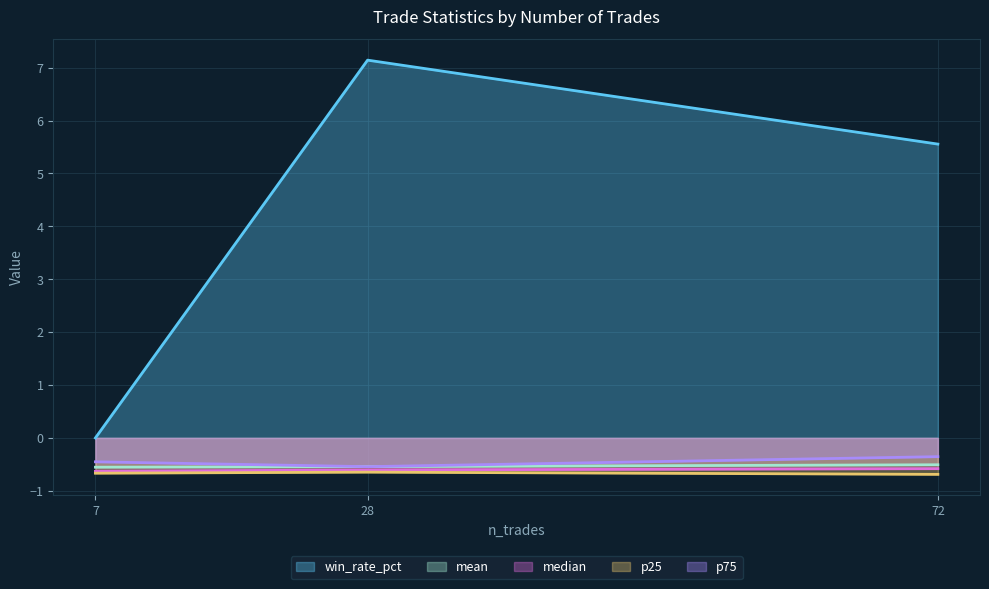

Rank the categories by win_rate_pct value from highest to lowest.

28, 72, 7